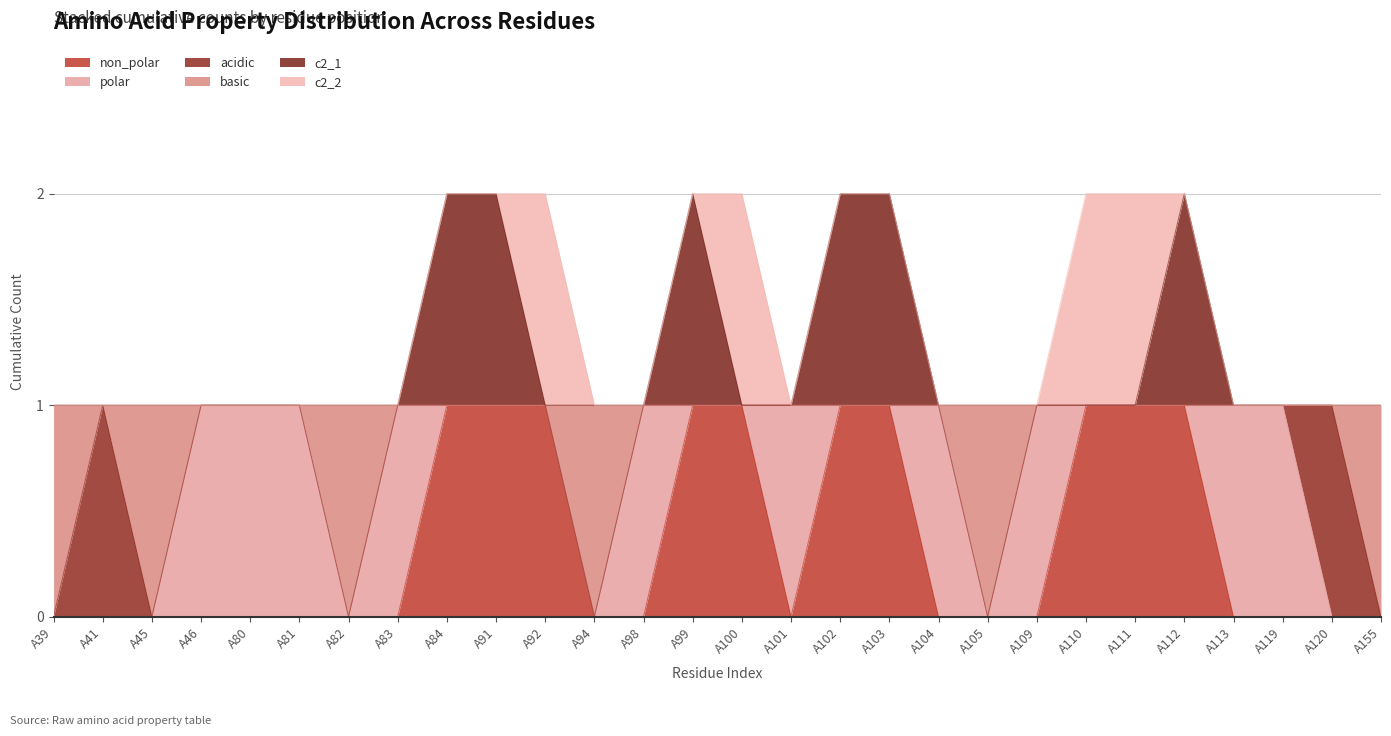

The value of c2_1 at A84 is 3. True or false?

False